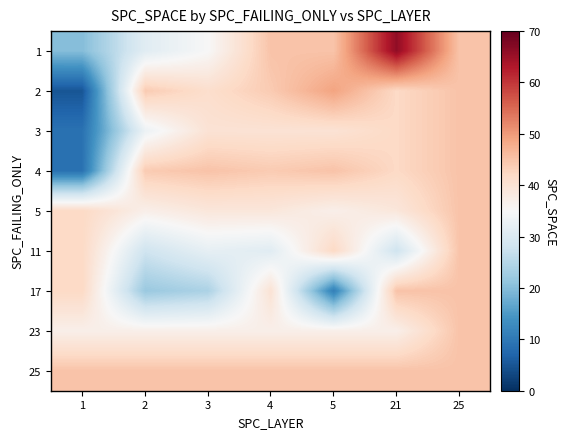

Reading right to left, transcribe all the data shown in this chart.

1: 25=45	21=66	5=45	4=45	3=35	2=31	1=20
2: 25=45	21=42	5=49	4=44	3=41	2=44	1=5
3: 25=45	21=42	5=40	4=40	3=40	2=33	1=9
4: 25=45	21=42	5=45	4=44	3=45	2=44	1=9
5: 25=45	21=39	5=37	4=39	3=39	2=37	1=42
11: 25=45	21=28	5=42	4=31	3=32	2=28	1=42
17: 25=45	21=45	5=11	4=40	3=24	2=22	1=42
23: 25=45	21=37	5=37	4=37	3=37	2=37	1=37
25: 25=45	21=45	5=45	4=45	3=45	2=45	1=45